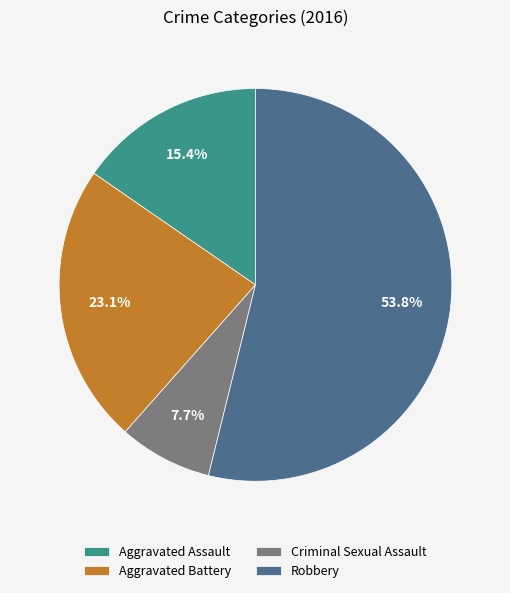

Do Aggravated Battery and Robbery together represent more than half of the pie?

Yes